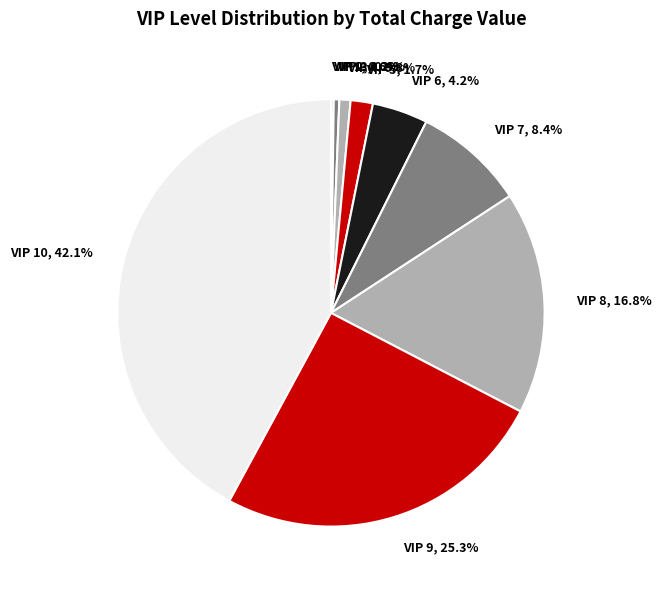

Is there a majority slice in this chart?

No